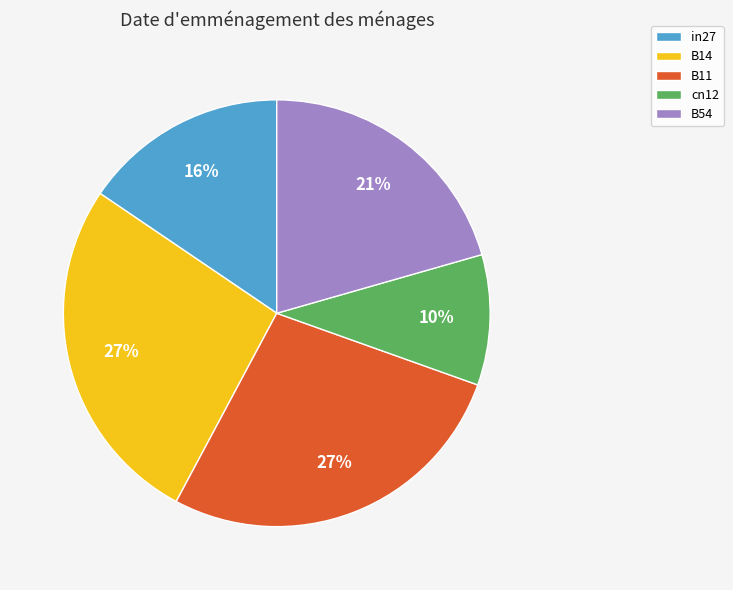

Is there any slice that represents more than half of the pie?

No